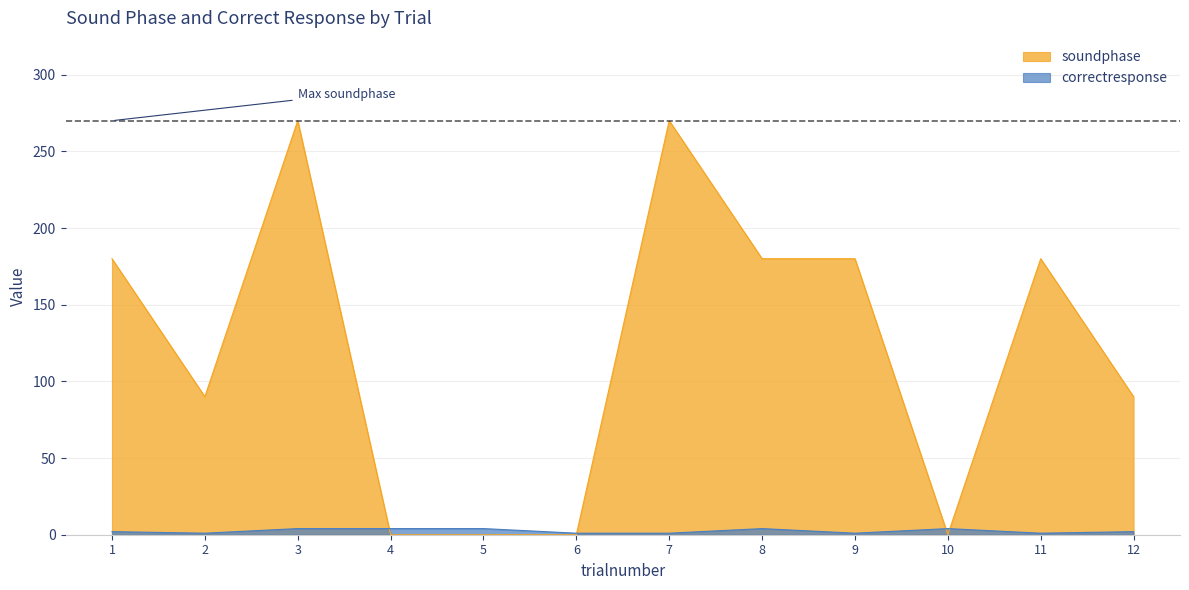

Where is soundphase nearest to the value 135?

1